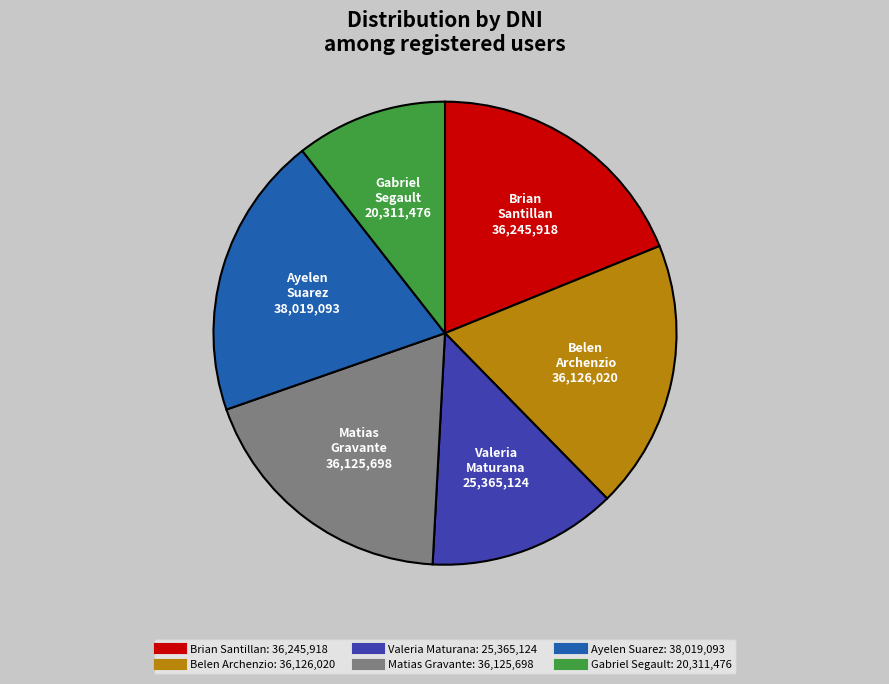

Which slice is the smallest?

Gabriel Segault